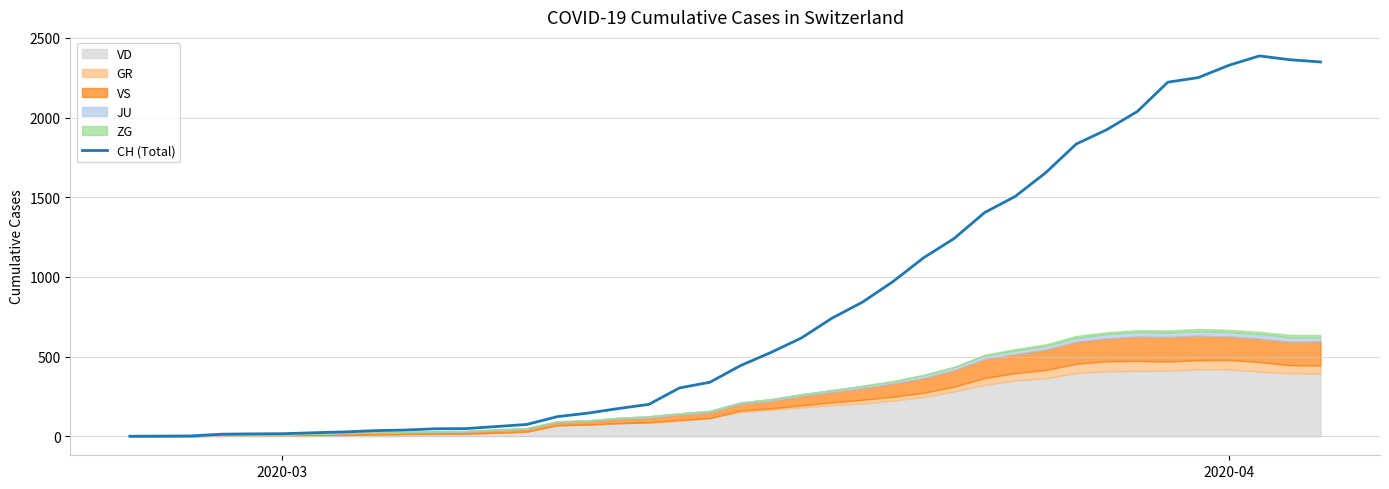

How many points are higher than both their immediate neighbors (excluding endpoints)?

1